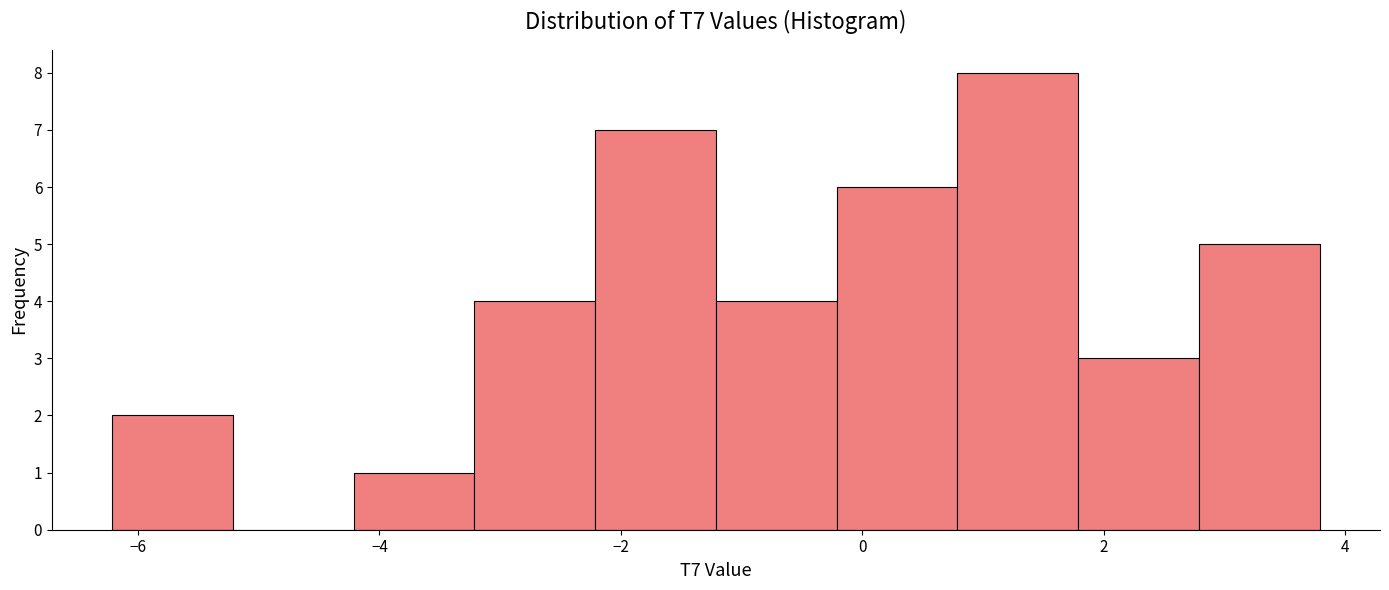

Reading left to right, transcribe this chart: for each bar, give the range it covers on the x-axis and its height. Neither the bar edges nor the heights are printed on the chart, so give them approximately, as read against the axes.

-6.2 to -5.2: 2
-5.2 to -4.2: 0
-4.2 to -3.2: 1
-3.2 to -2.2: 4
-2.2 to -1.2: 7
-1.2 to -0.2: 4
-0.2 to 0.8: 6
0.8 to 1.8: 8
1.8 to 2.8: 3
2.8 to 3.8: 5